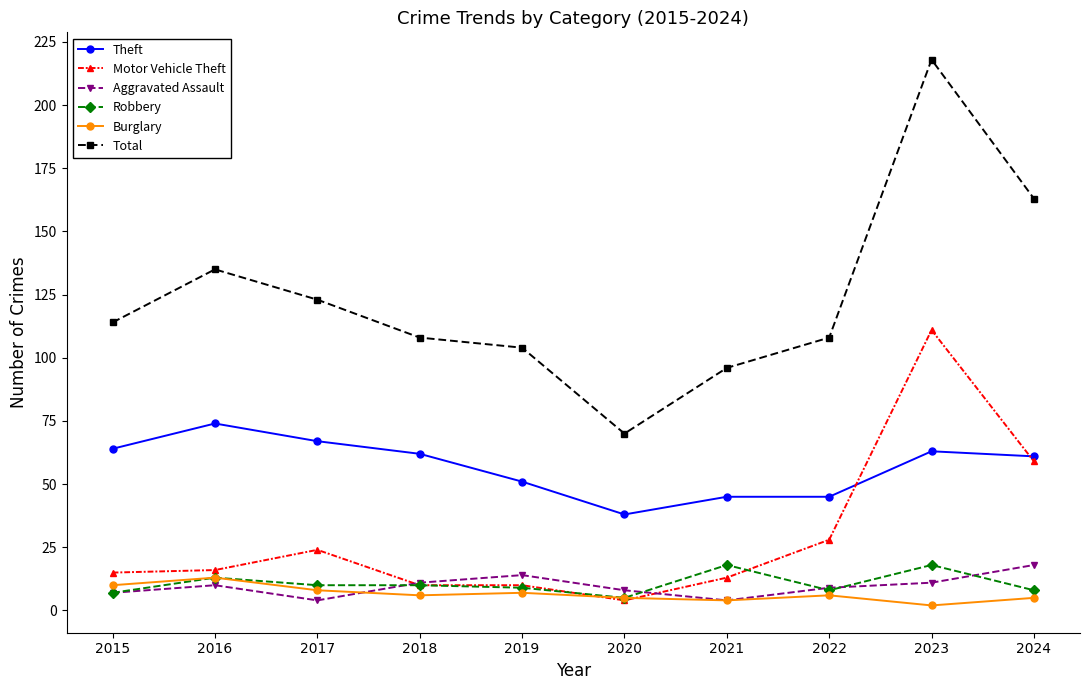

True or false: Aggravated Assault has a value of 4 at 2017.

True